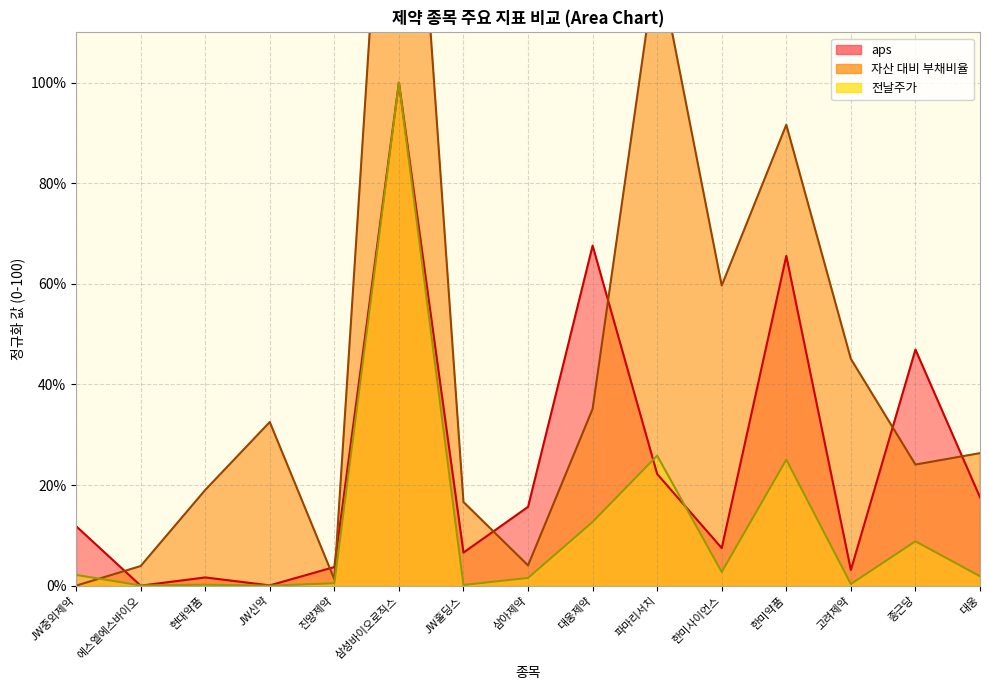

At which label does 자산 대비 부채비율 first exceed 26?

JW신약